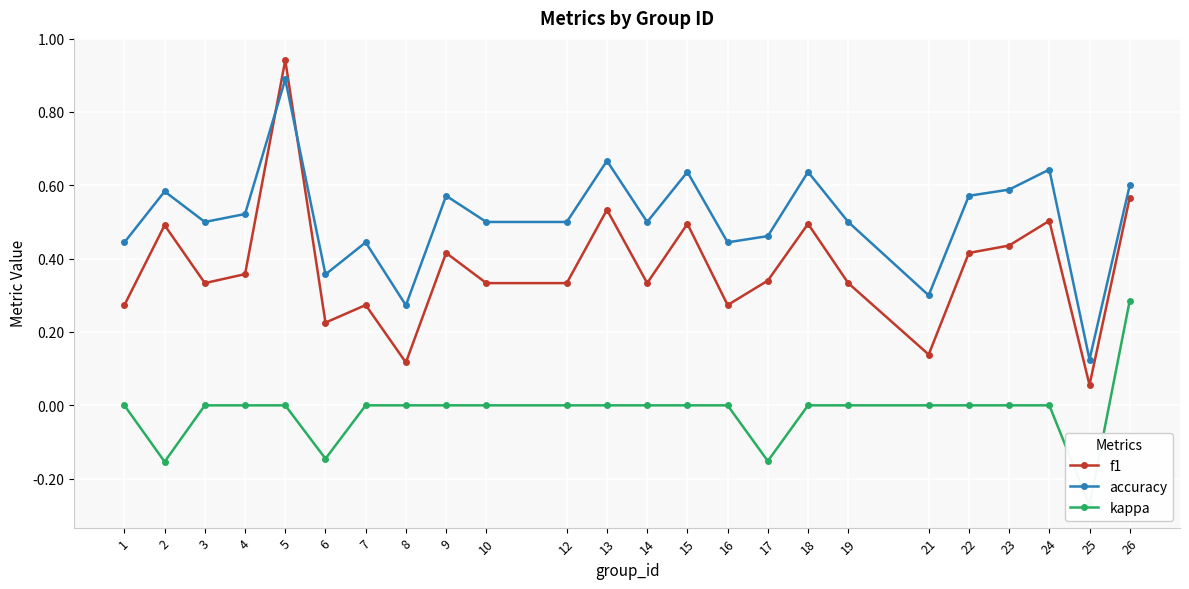

What is the difference between the accuracy values at 5 and 17?

0.4